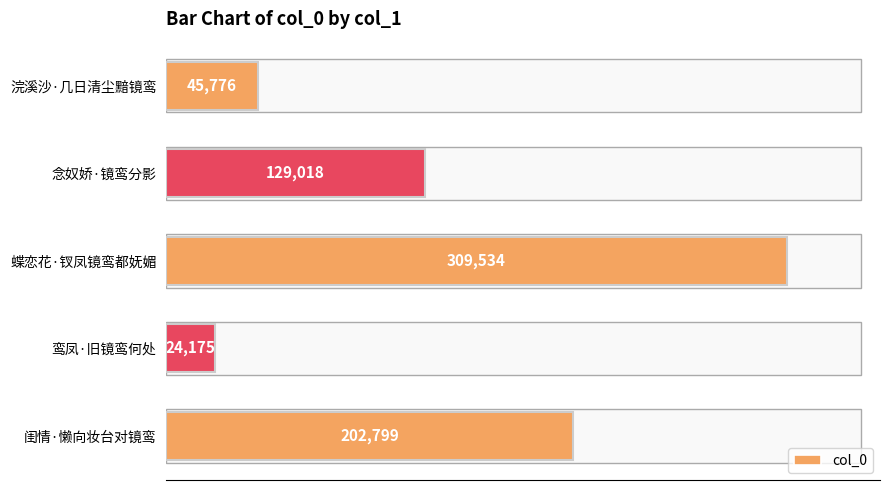

Which category has the lowest value across all series?

鸾凤·旧镜鸾何处